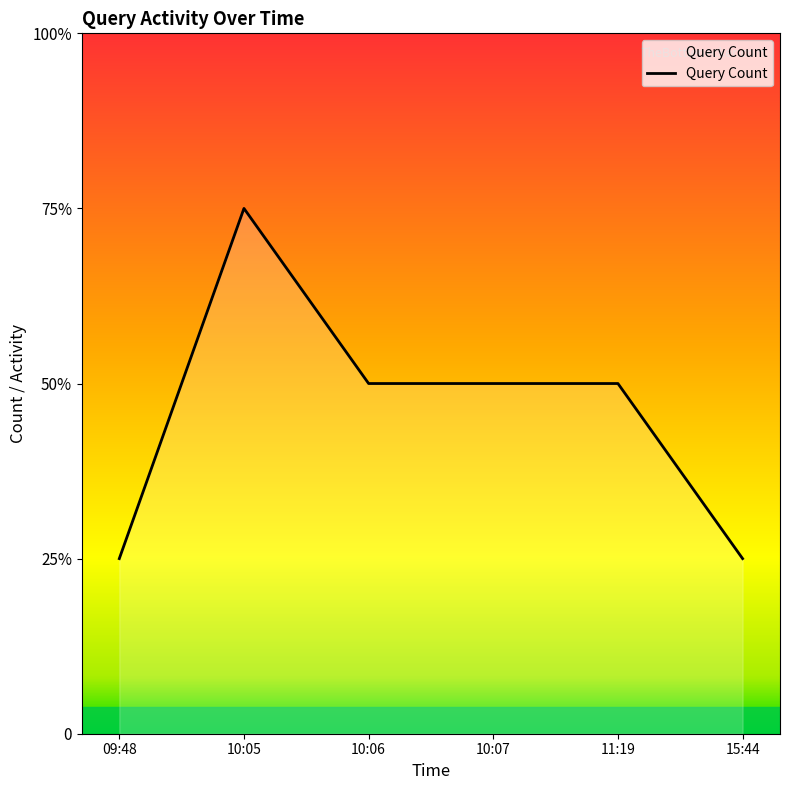

How many interior local peaks (higher than both neighbors) does the data have?

1